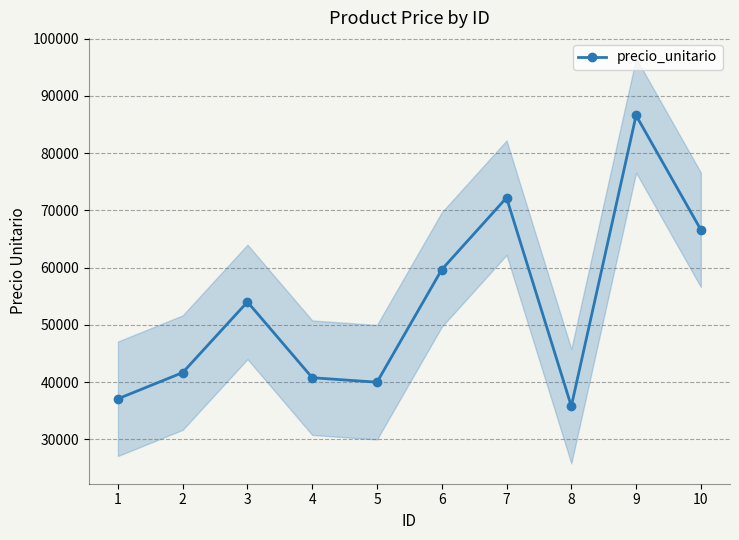

At which category does the data reach its first local valley?

5